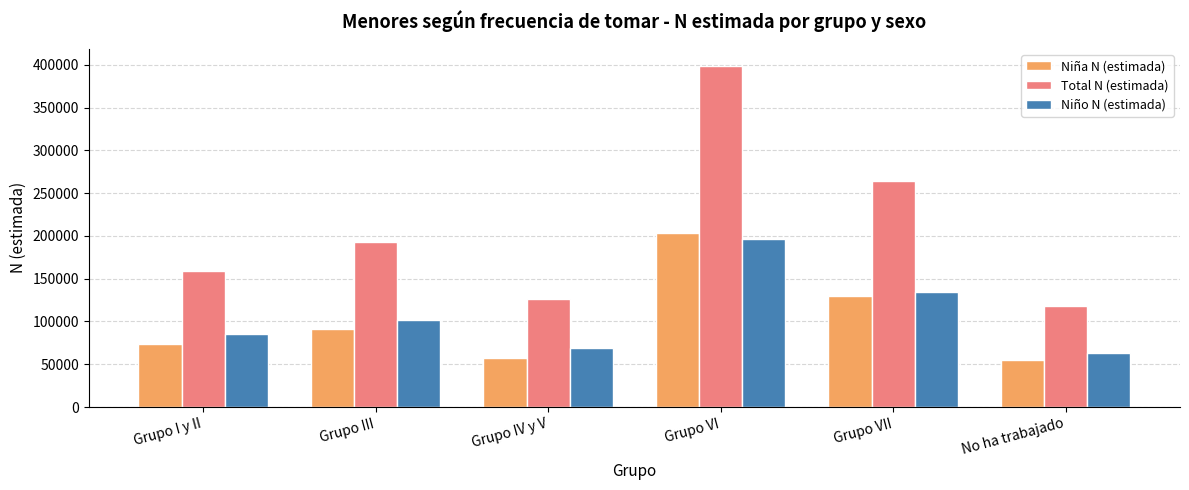

What is the sum of the Niña N (estimada) values at Grupo I y II and Grupo III?

164896